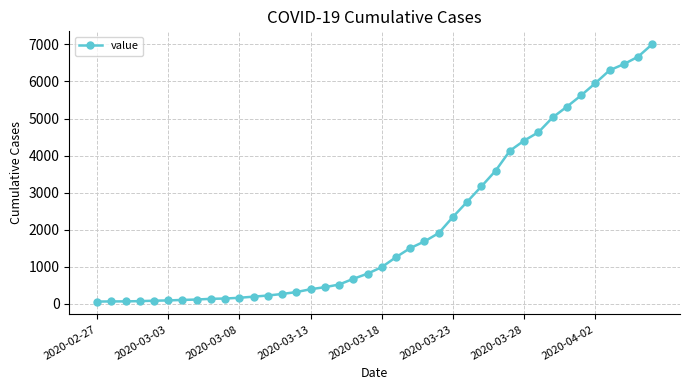

What is the sum of all values?

85788